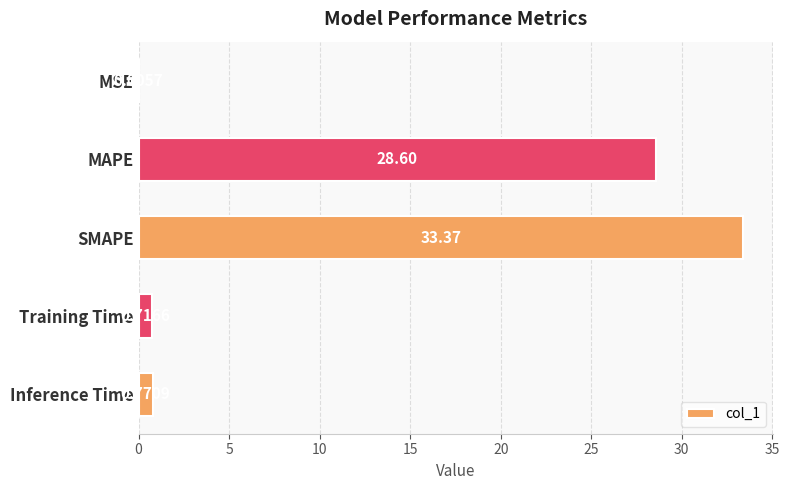

What is the change in value from SMAPE to Training Time?

-32.6